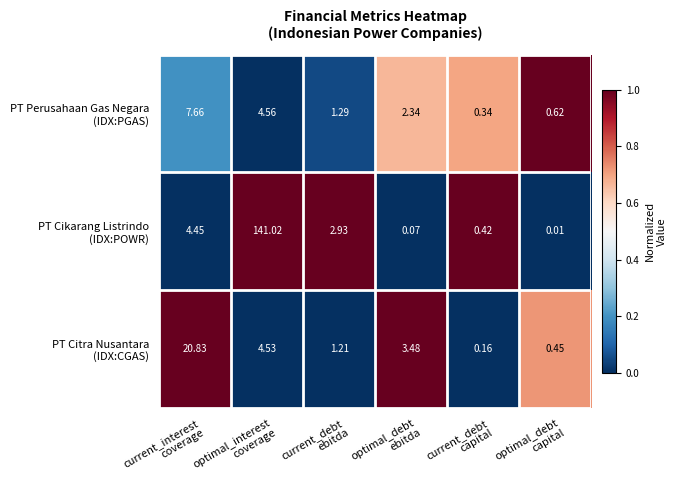

How many categories are shown in the chart?

6